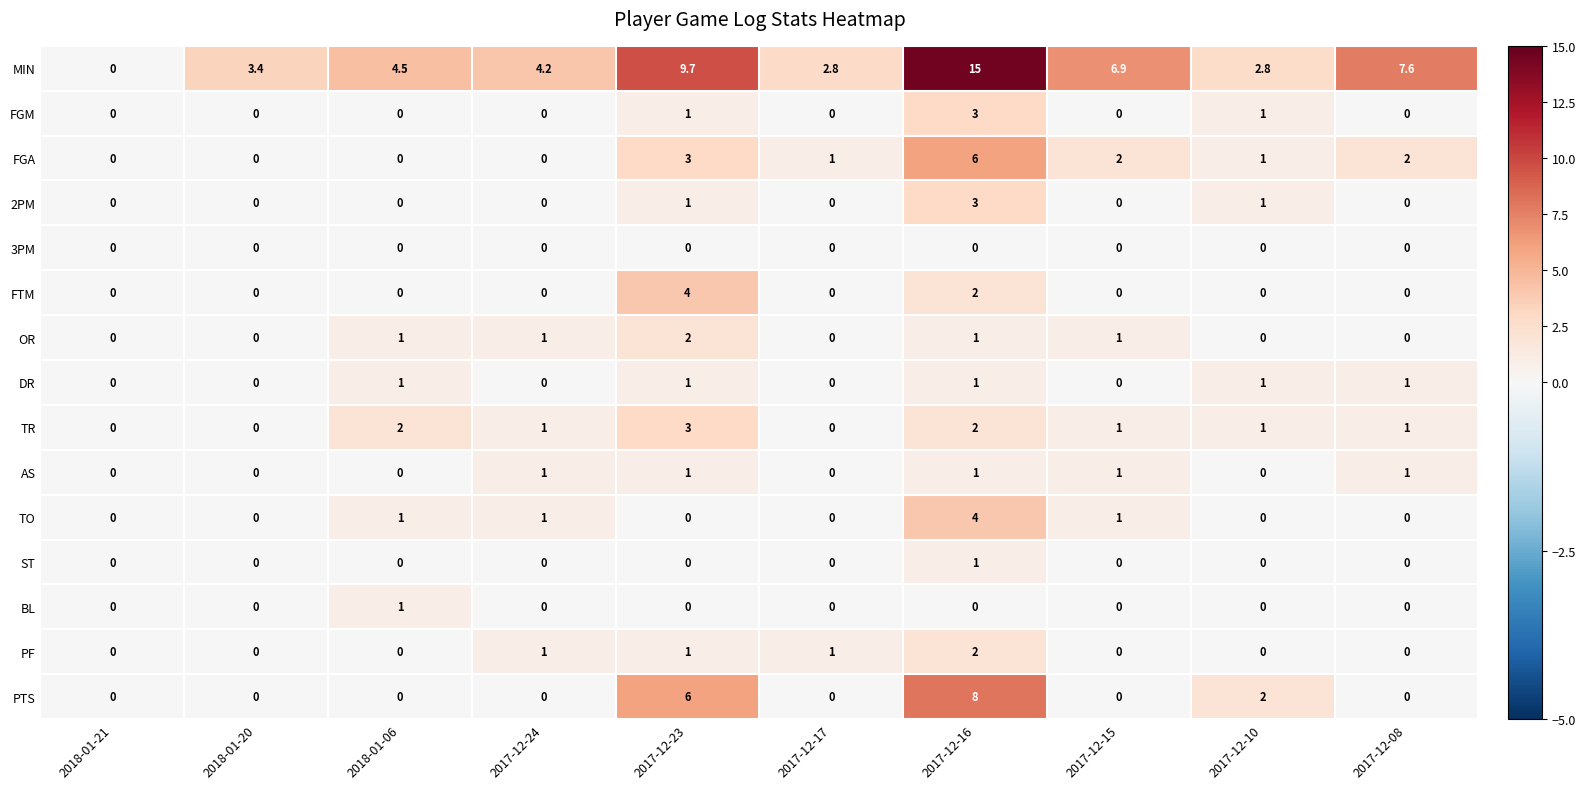

The DR series shows 1.0 at 2017-12-16. True or false?

True